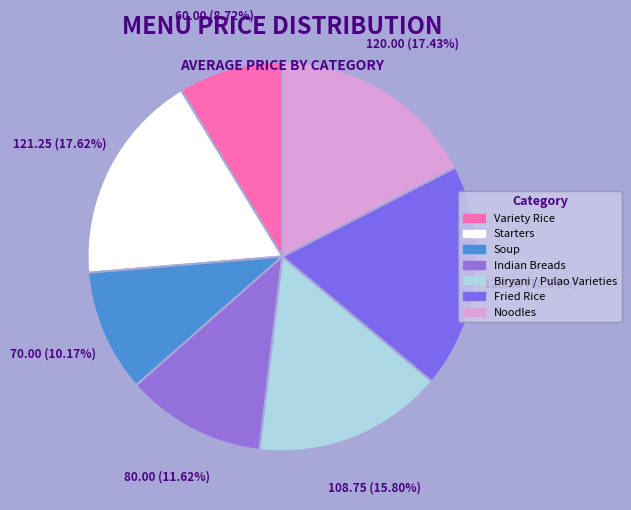

Is the sum of Biryani / Pulao Varieties and Noodles greater than half?

No